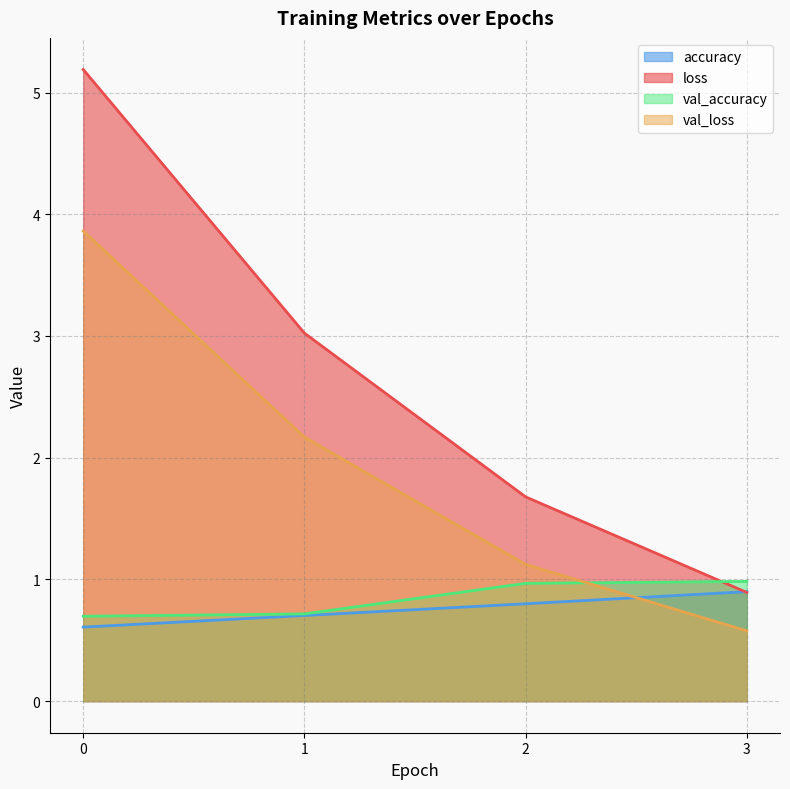

What are all the series names shown in the legend?

accuracy, loss, val_accuracy, val_loss